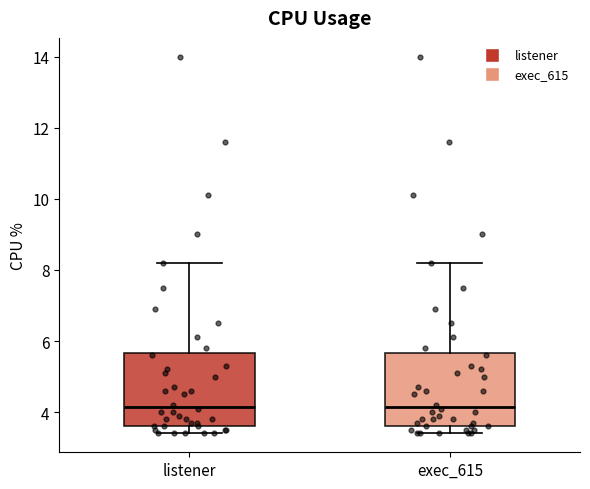

Reading left to right, transcribe this box plot: for each box, give where its median line is, the range the box spans, and where its two whiskers end, as read against the y-axis. The values are not printed on the chart, so give them approximately, as read against the axis.

listener: median 4.2, box 3.6 to 5.6, whiskers 3.4 to 8.2
exec_615: median 4.2, box 3.6 to 5.6, whiskers 3.4 to 8.2